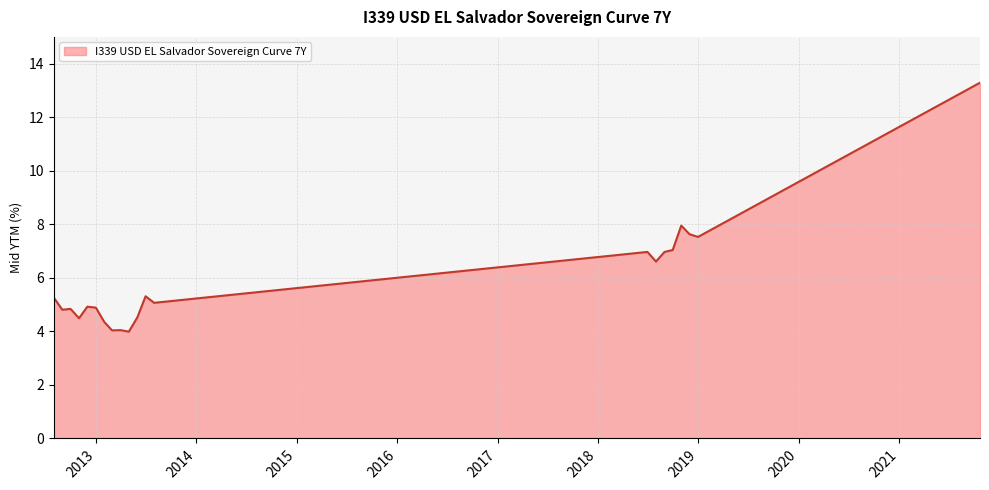

What is the maximum value shown in the chart?

13.3